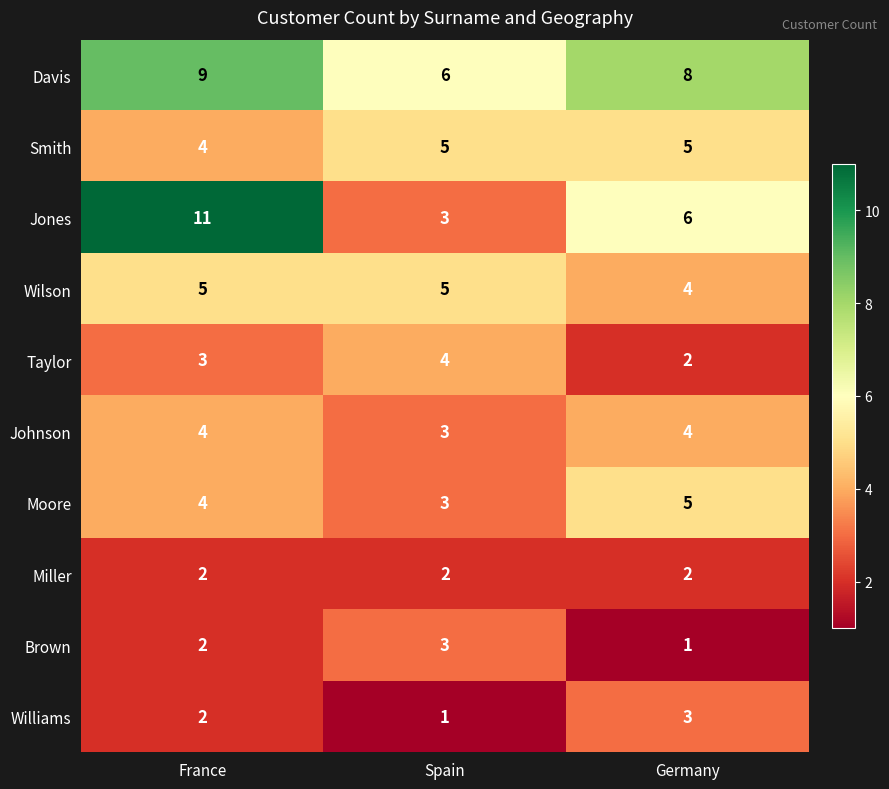

Is it true that Williams equals 0 at Spain?

False